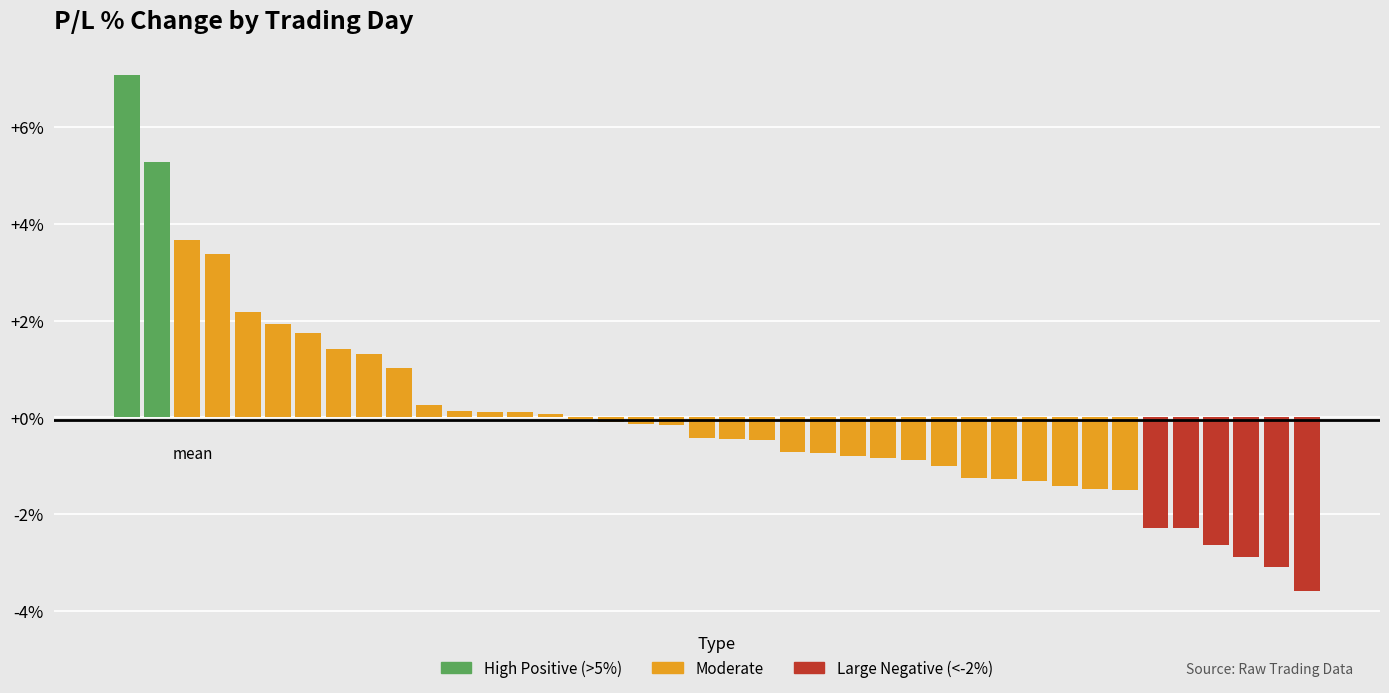

What is the difference between the maximum and minimum values?

10.7